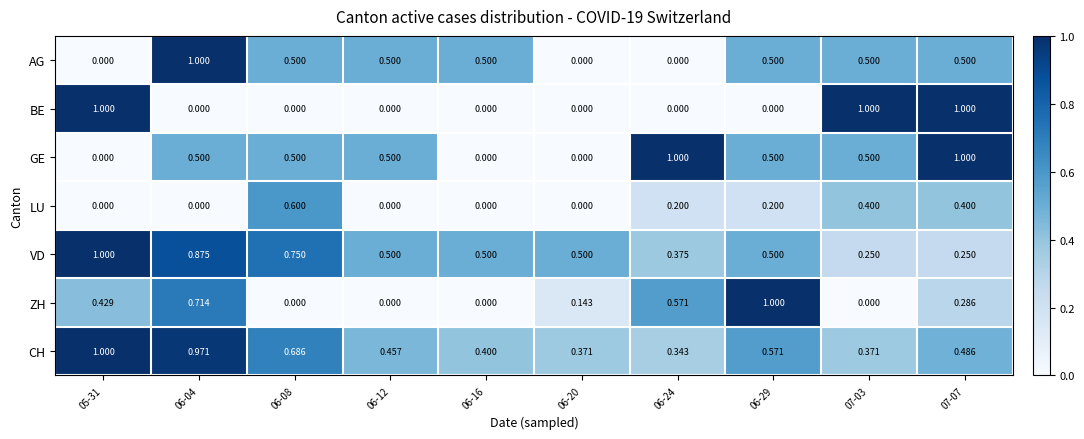

Which series changed the most between 06-08 and 06-20?

LU